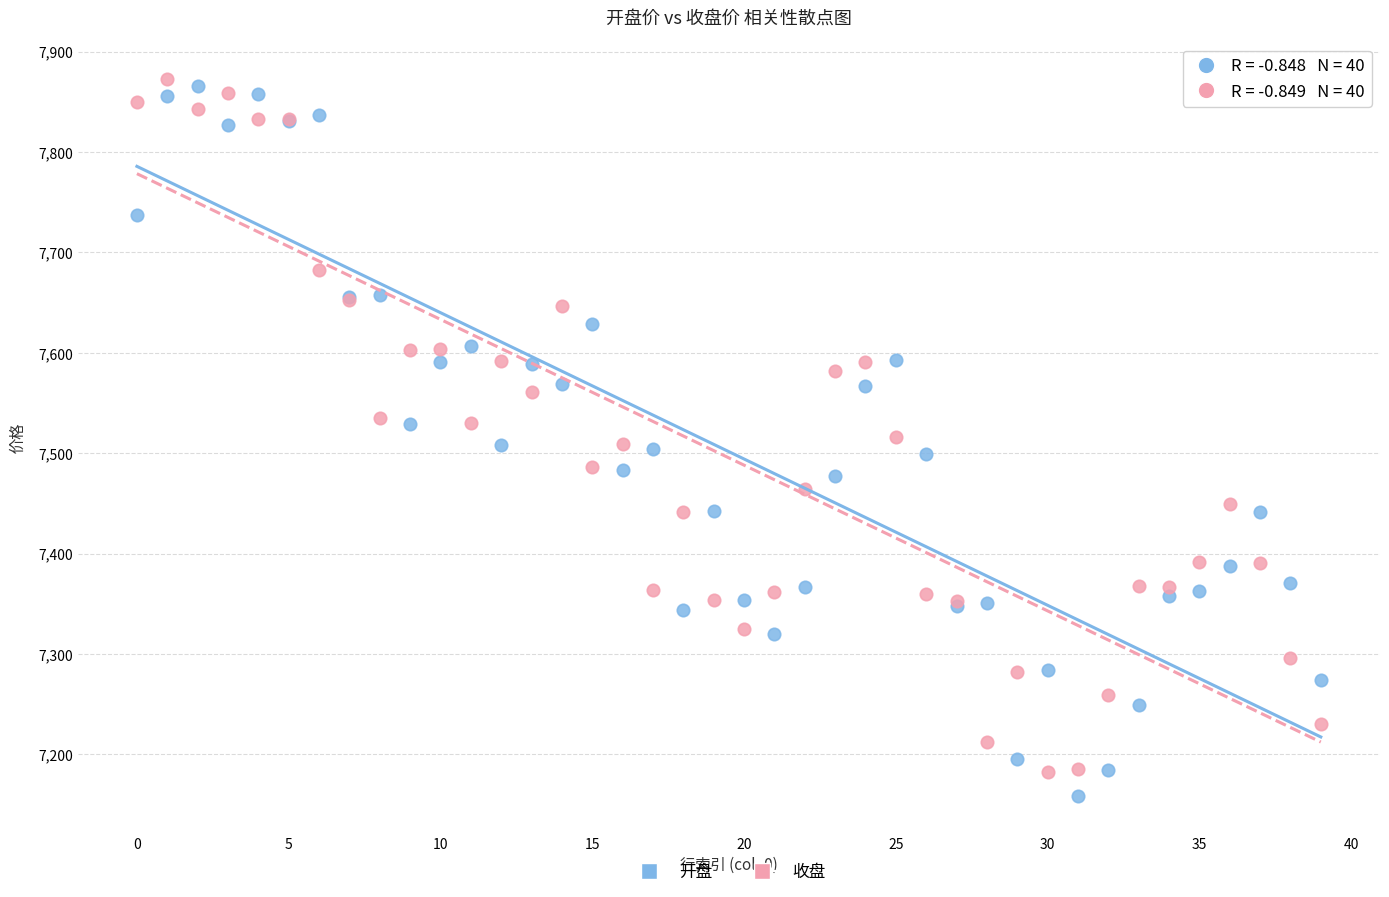

Which series has the largest Y range (max minus min)?

开盘